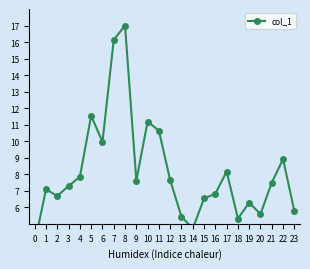

List the labels in order of value, smallest first.

0, 14, 18, 13, 20, 23, 19, 15, 2, 16, 1, 3, 21, 9, 12, 4, 17, 22, 6, 11, 10, 5, 7, 8